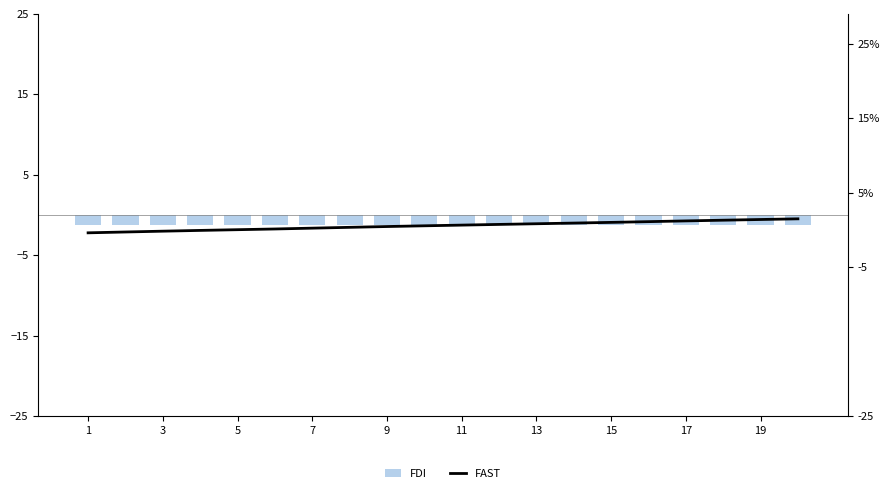

What is the difference between the FAST values at 19 and 15?

0.2